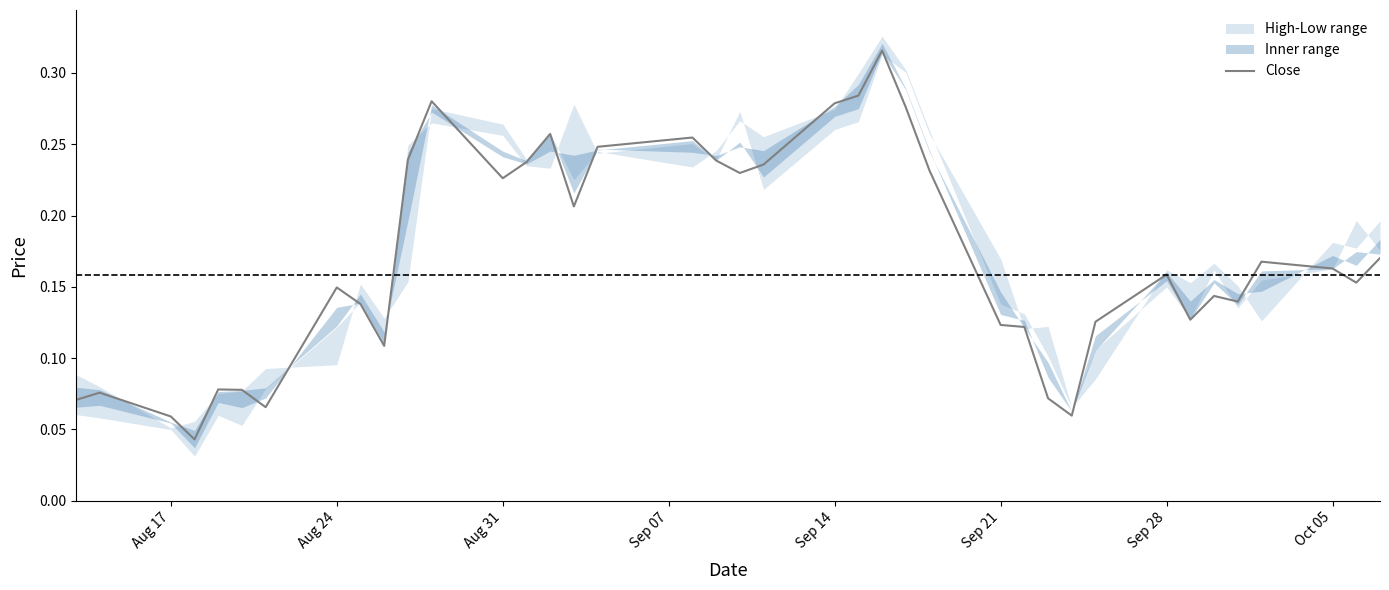

What is the difference between the maximum and second lowest values?

0.3